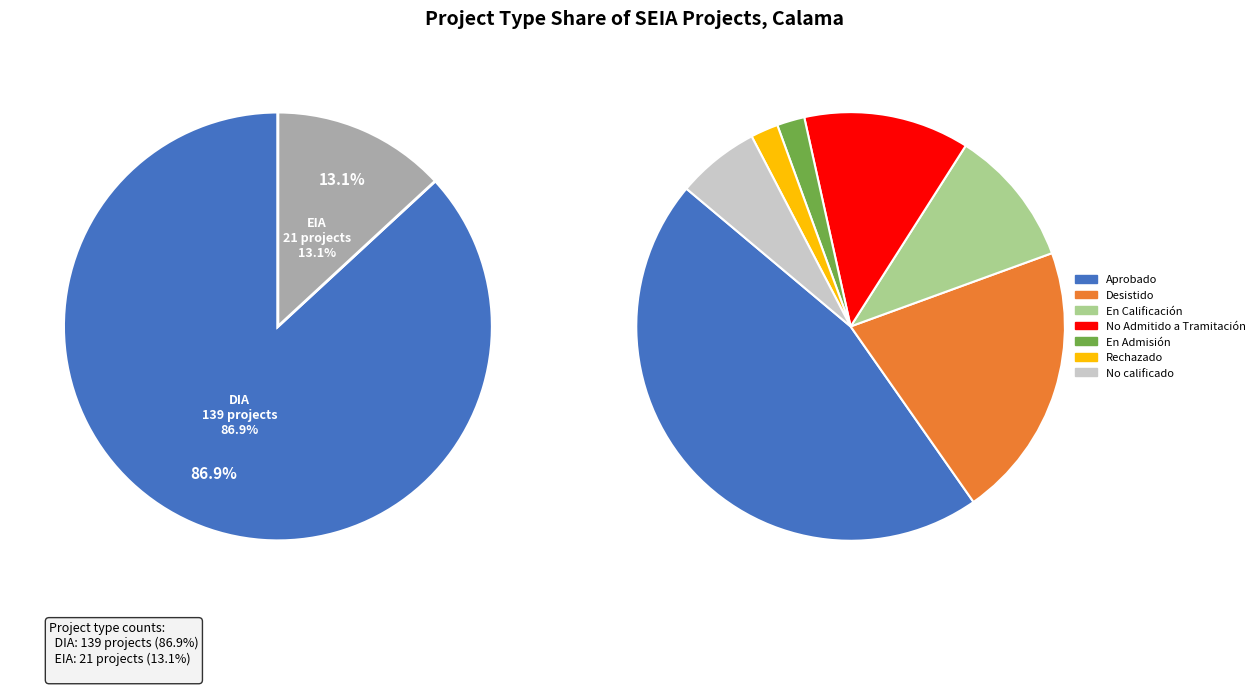

Is there a majority slice in this chart?

Yes